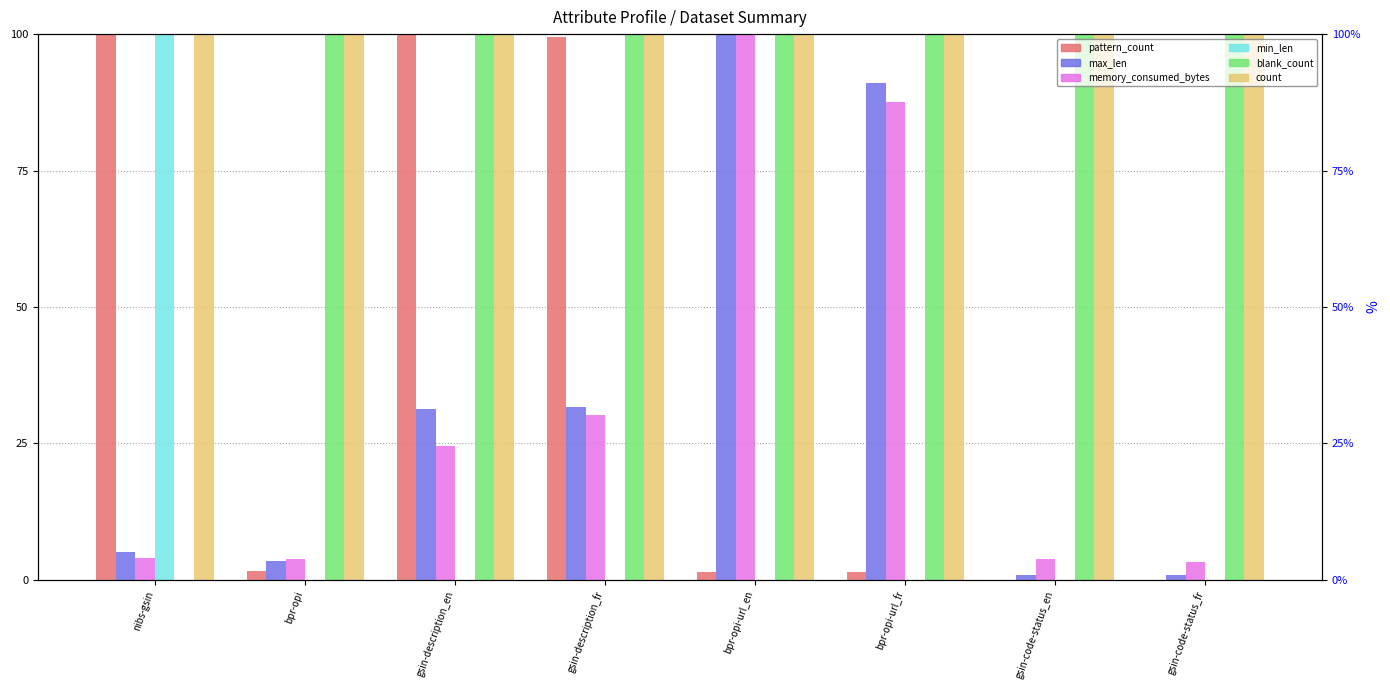

True or false: memory_consumed_bytes has a value of 41.8 at gsin-description_fr.

False